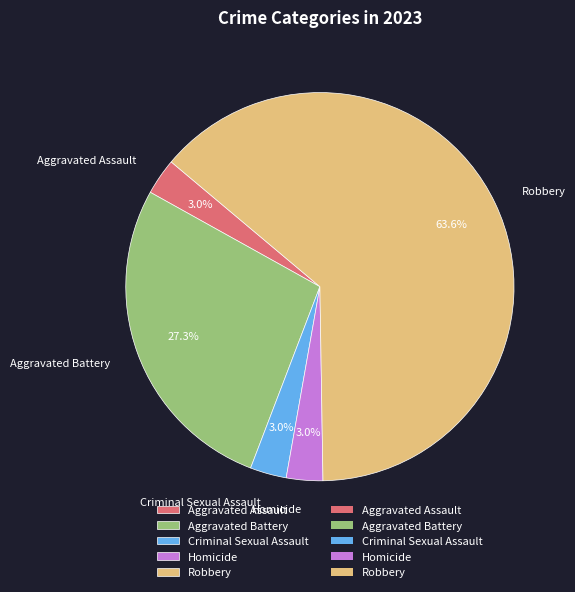

What is the majority slice?

Robbery